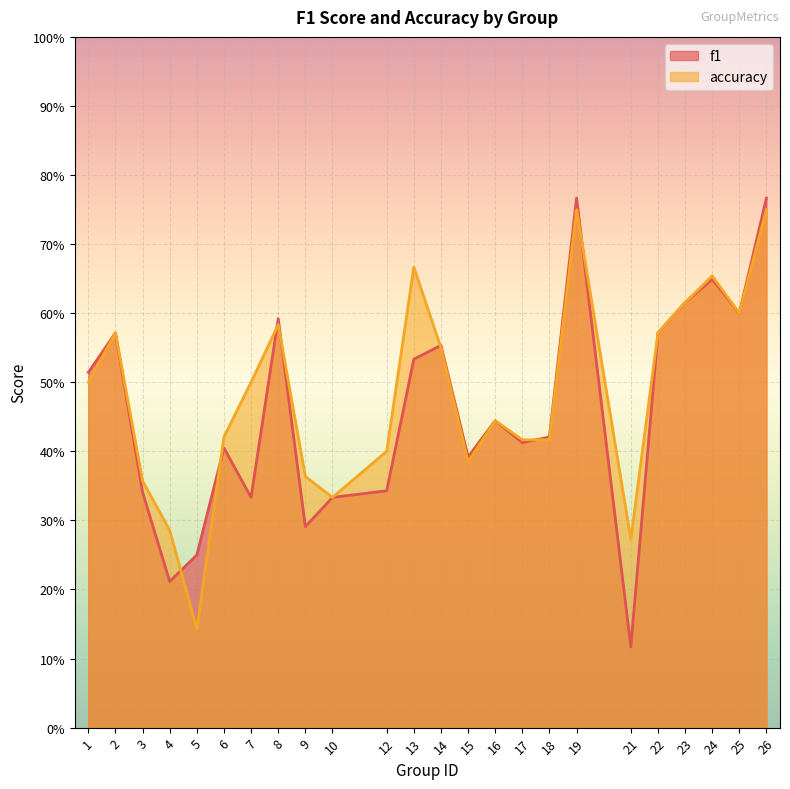

How many intersections are there between f1 and accuracy?

7